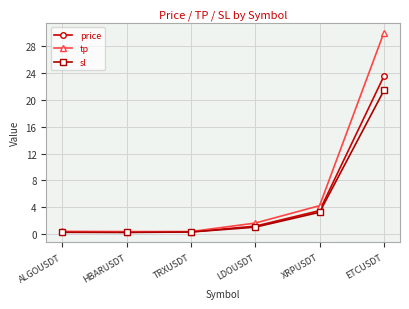

At how many categories does at least one series exceed 9?

1